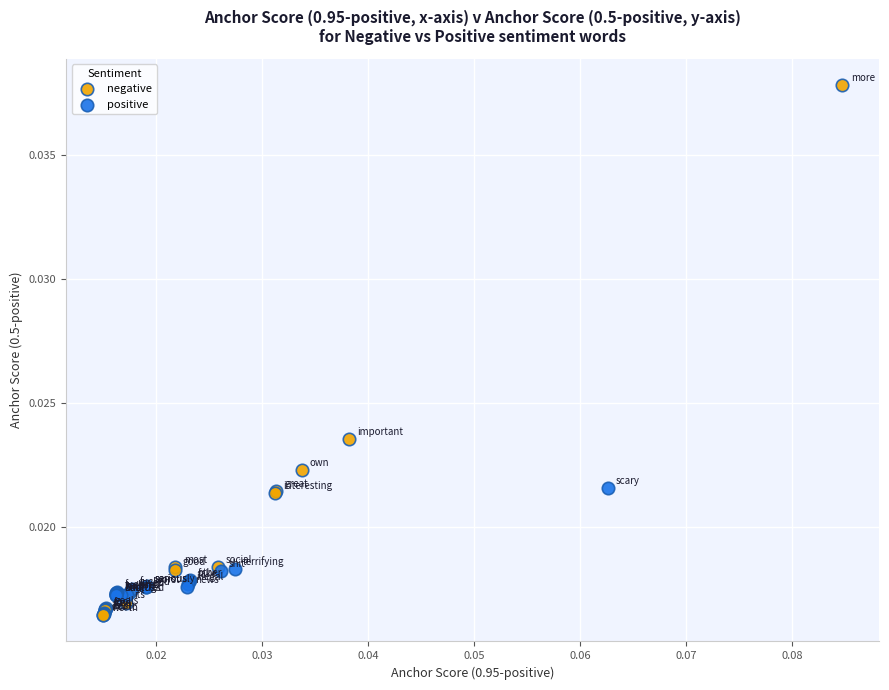

Which series contains the highest Y value?

negative